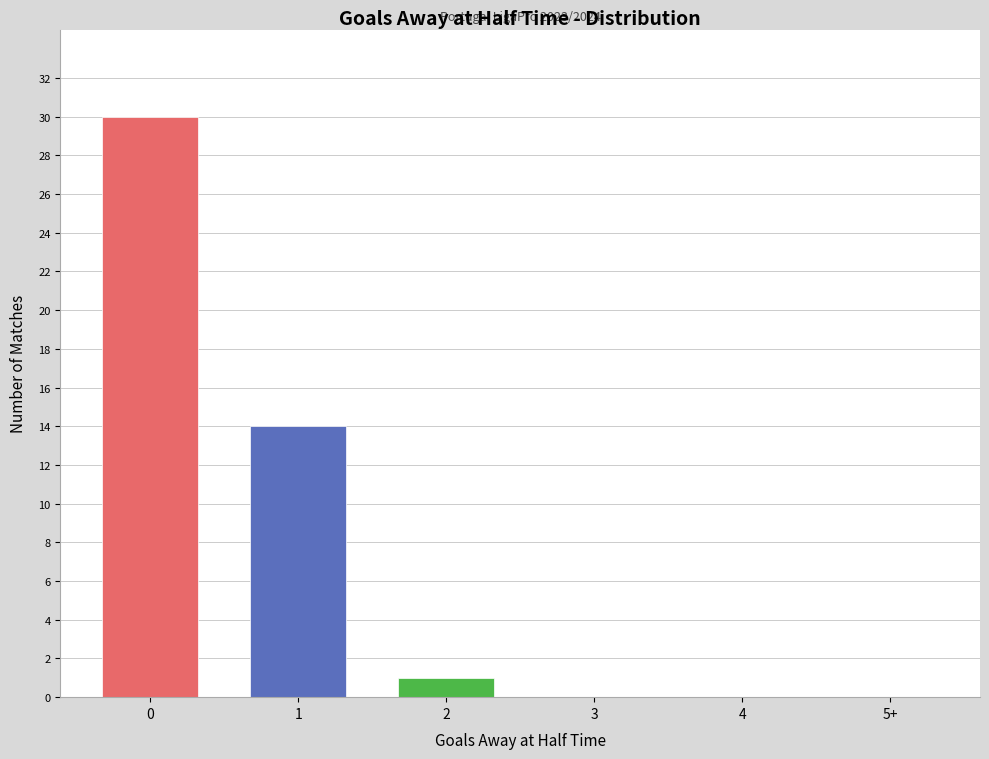

Reading right to left, extract all data points from this chart.

5+=0	4=0	3=0	2=1	1=14	0=30